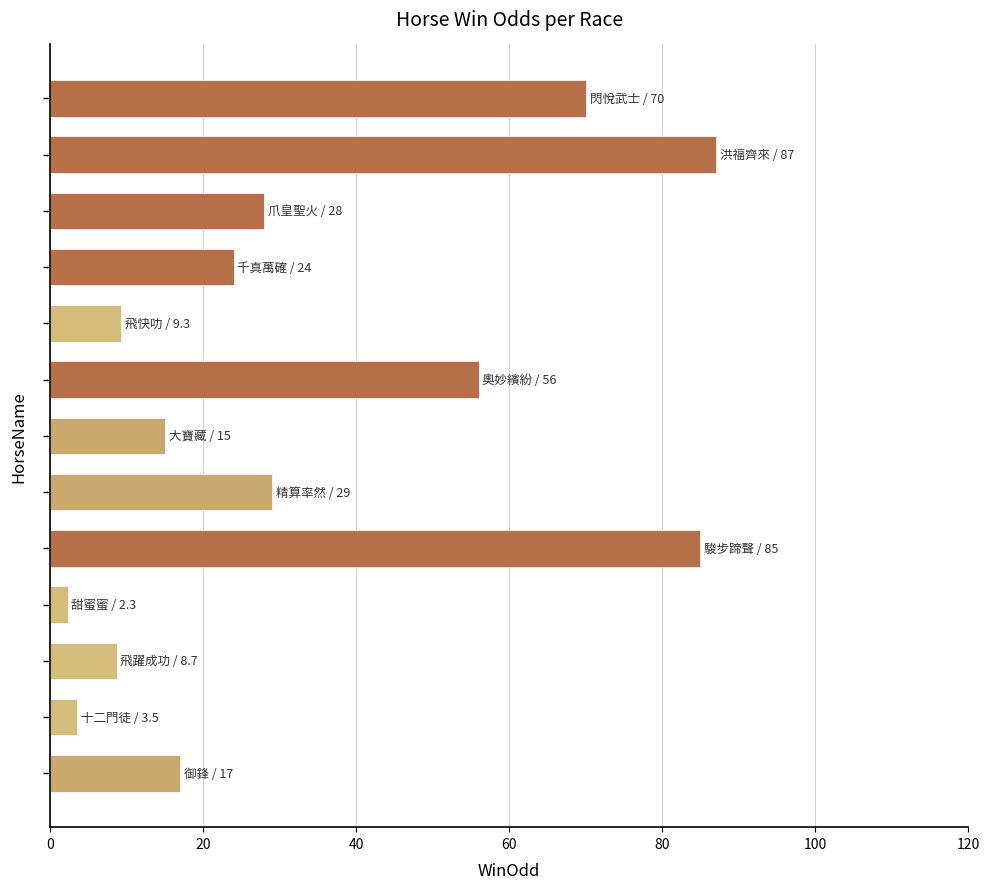

What is the difference between the maximum and minimum values?

84.7